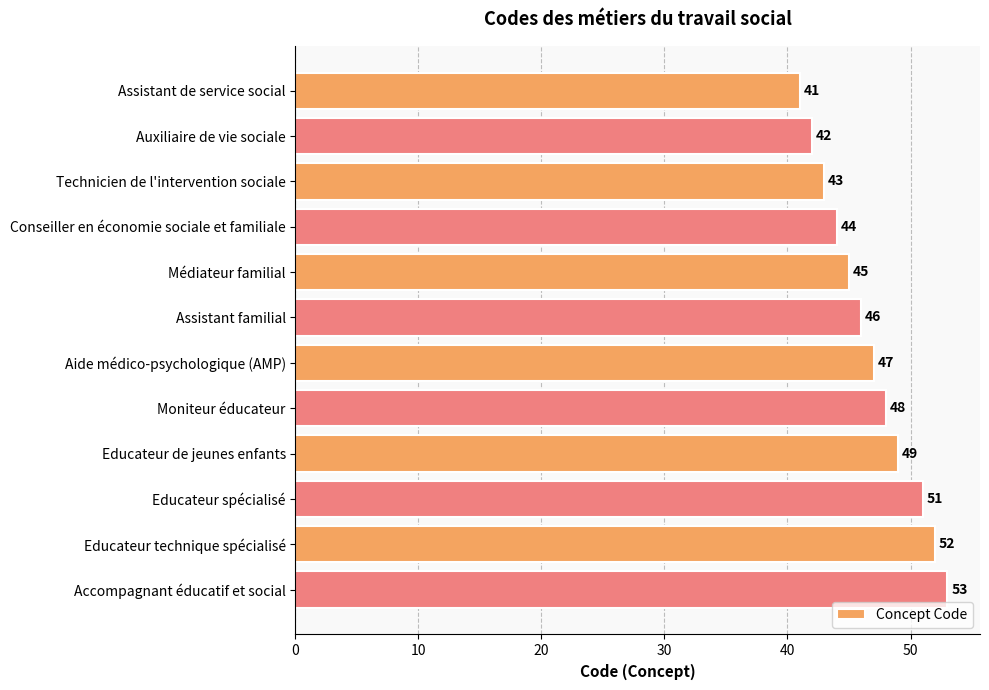

What is the sum of all values?

561